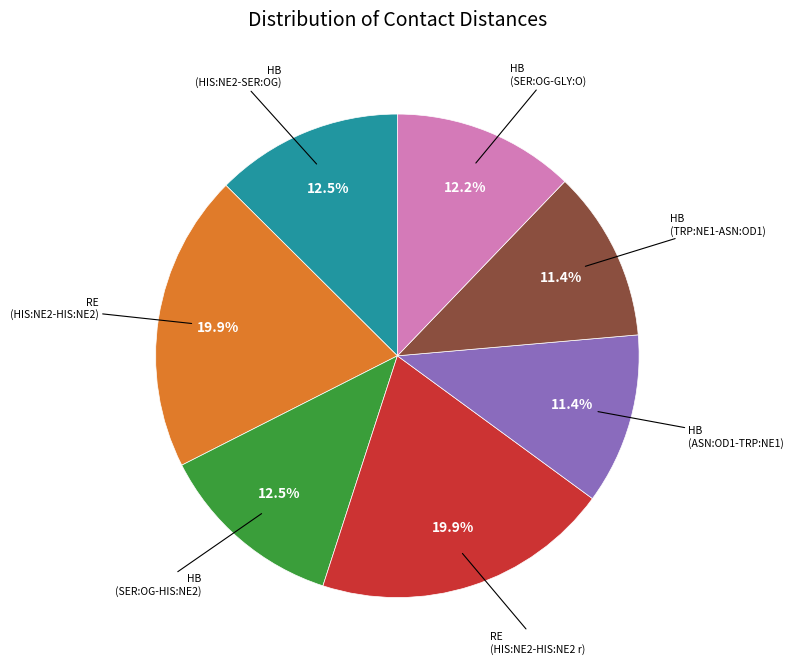

Does any single category account for the majority?

No